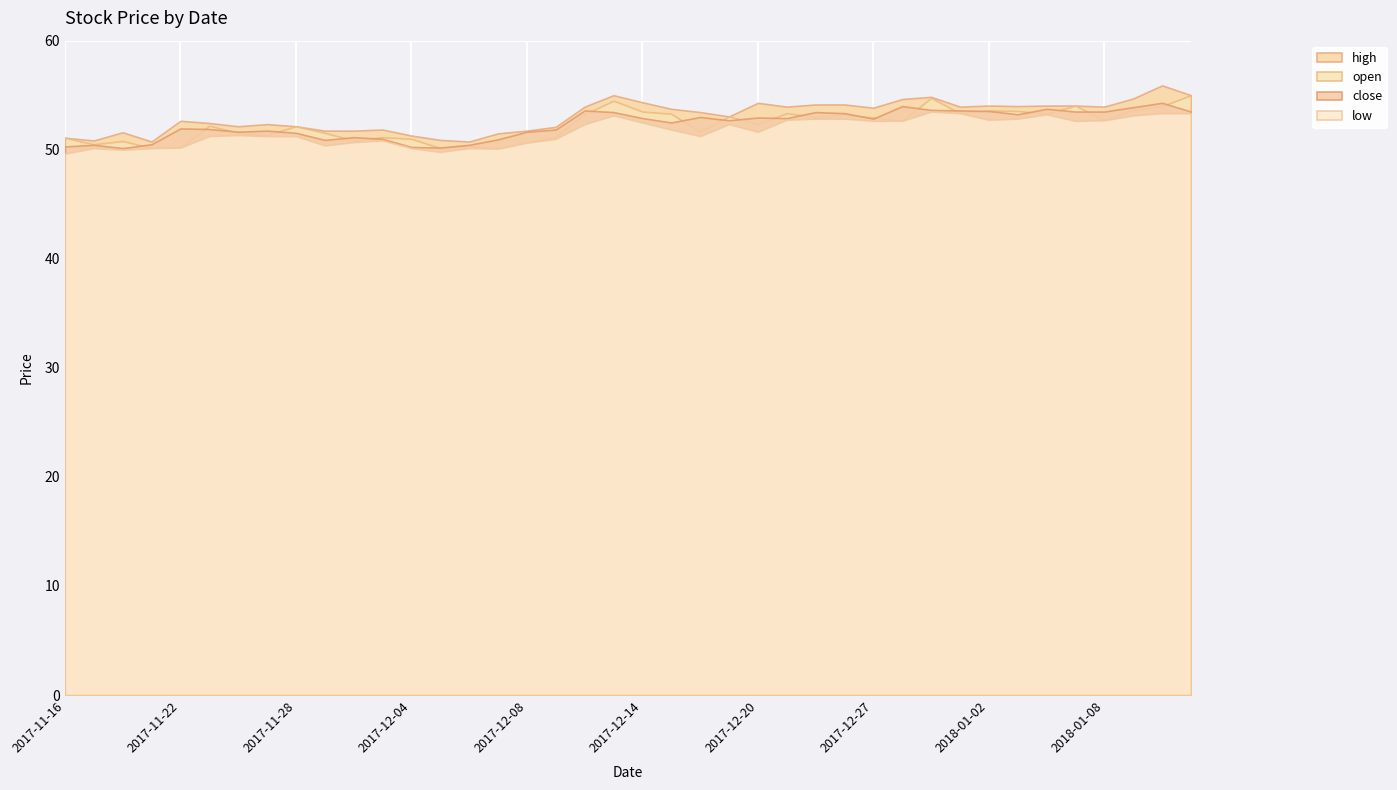

True or false: high and low cross at least once.

False